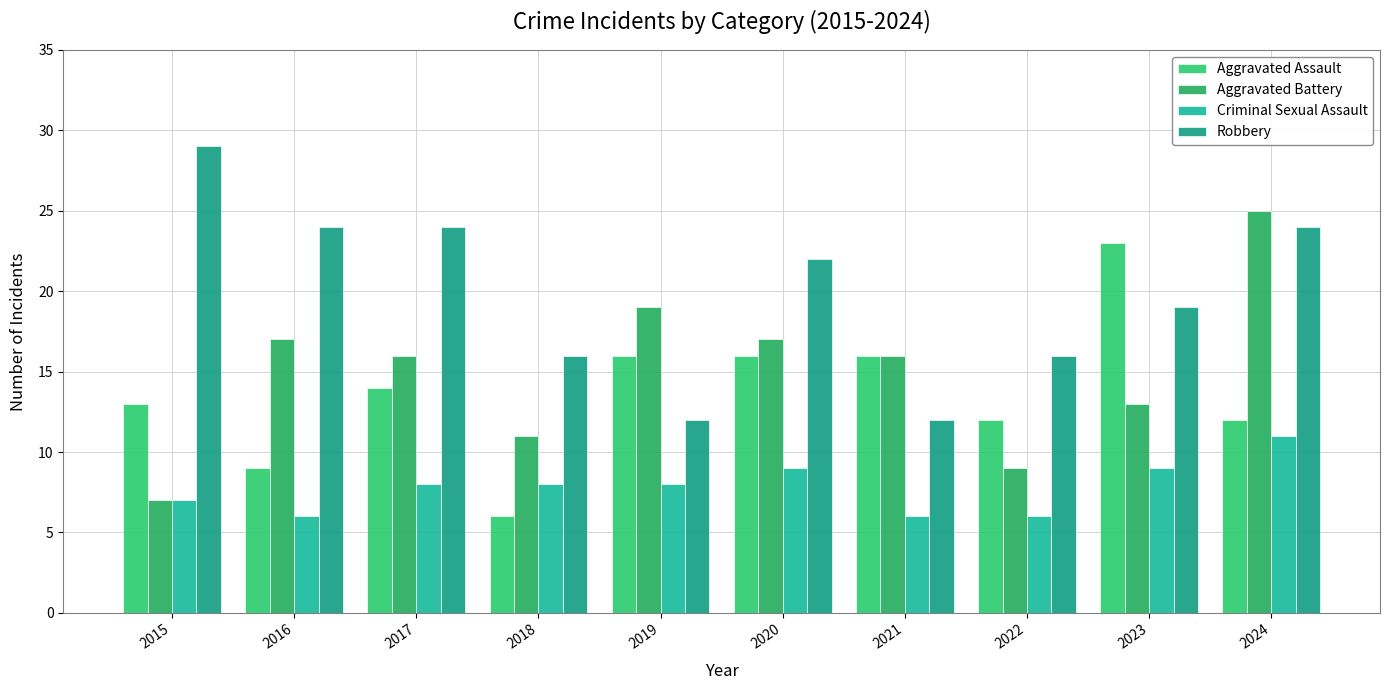

Rank the series at 2016 from lowest to highest value.

Criminal Sexual Assault, Aggravated Assault, Aggravated Battery, Robbery